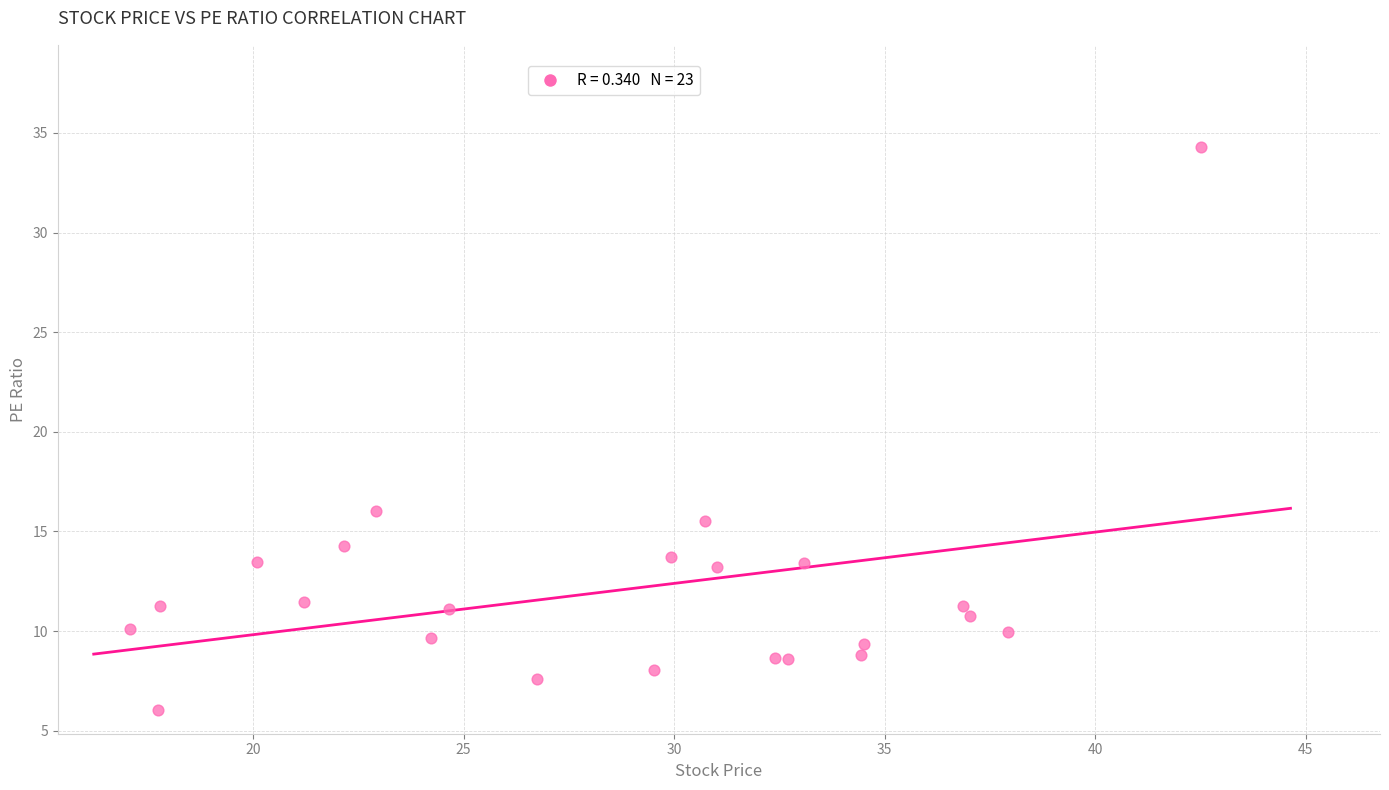

What Y value in the scatter plot is closest to 20?

16.0